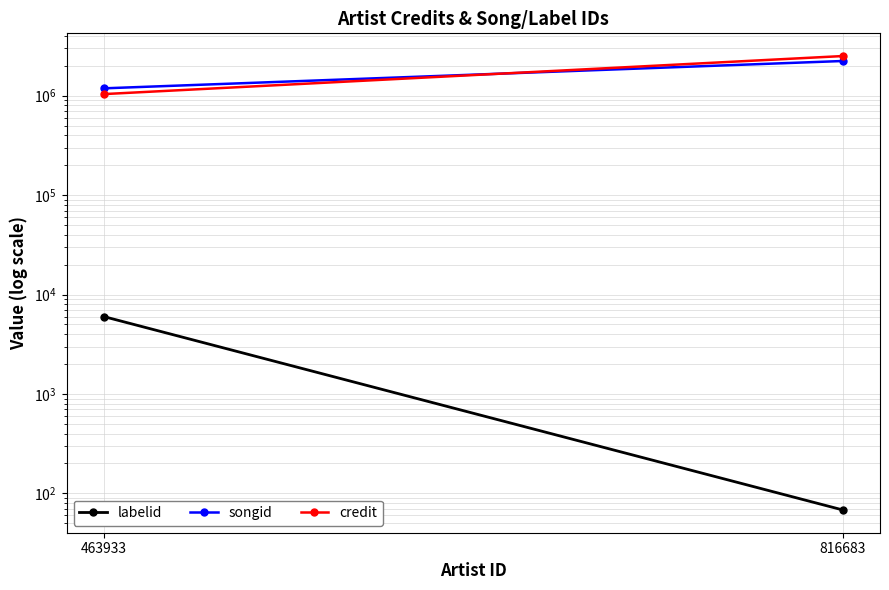

Is it true that songid equals 2234432 at 816683?

True